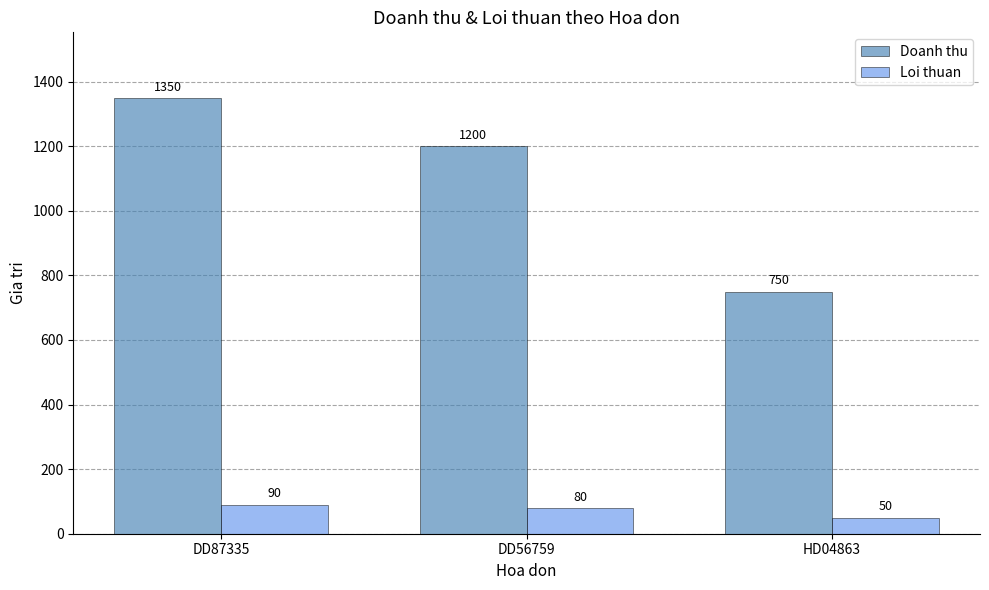

What is the highest value of the Loi thuan series?

90